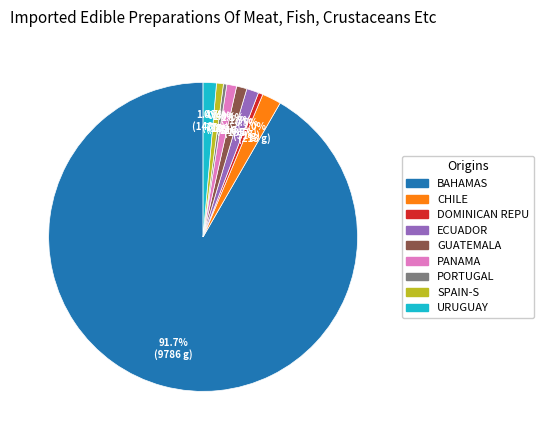

Does any single category account for the majority?

Yes